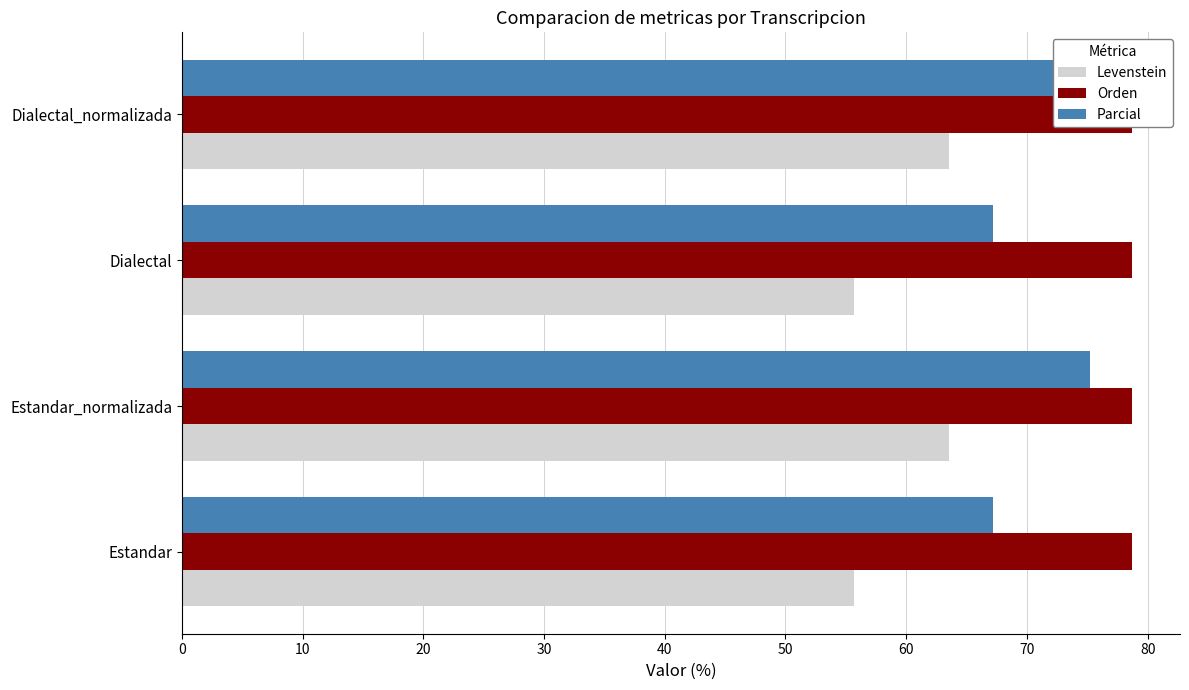

The value of Parcial at 30 is 121.3. True or false?

False